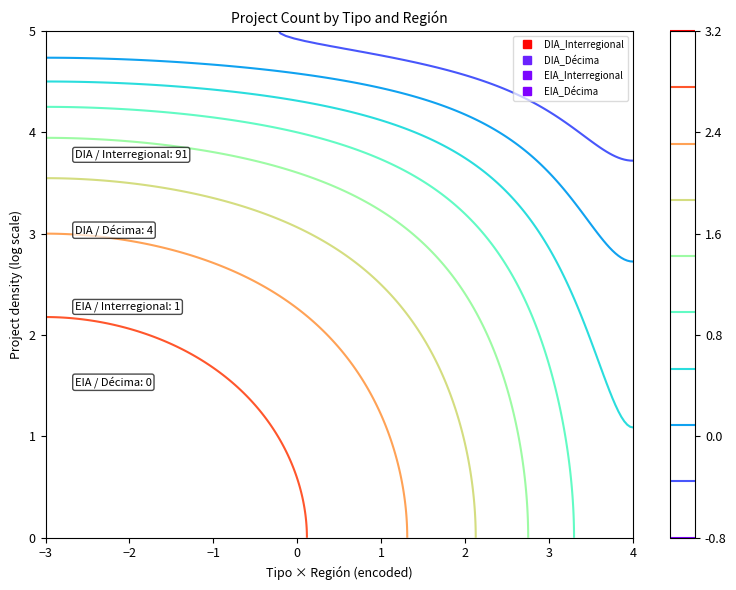

Approximately how many times larger is the value at DIA_Décima compared to EIA_Interregional?

4.0